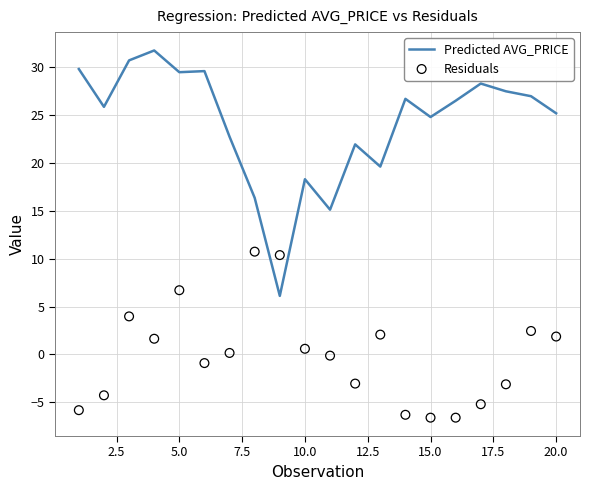

At how many categories does at least one series exceed -3?

20